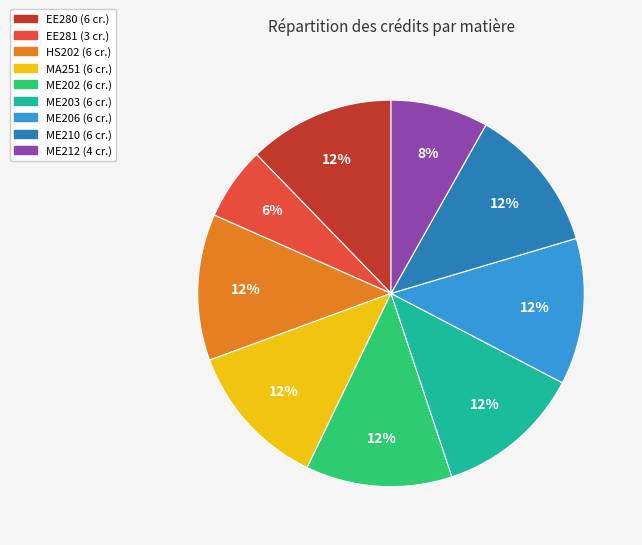

What is the smallest slice in the pie chart?

EE281